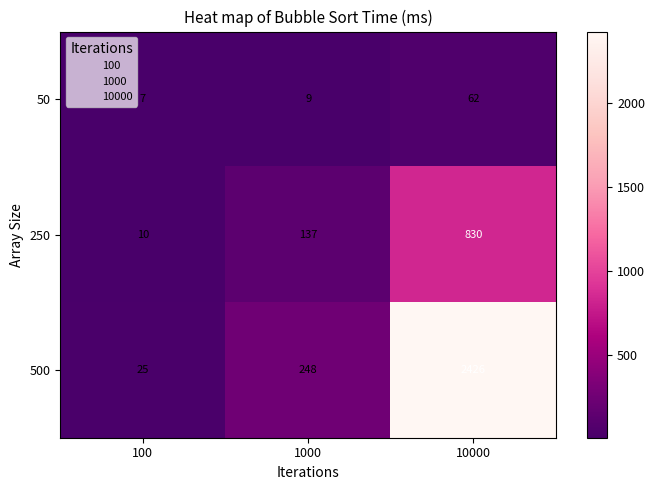

Is the value of 50 at 1000 greater than the value of 500 at 10000?

No